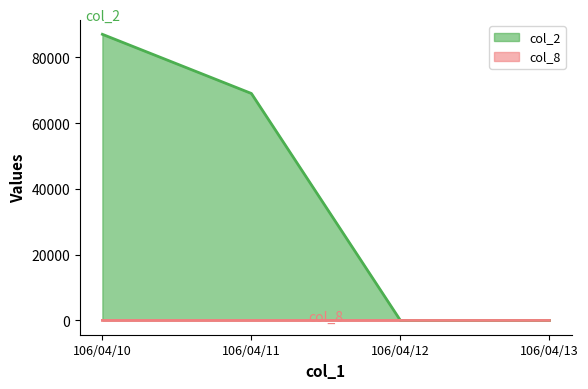

Count the col_2 values in the range 0 to 87040.

4